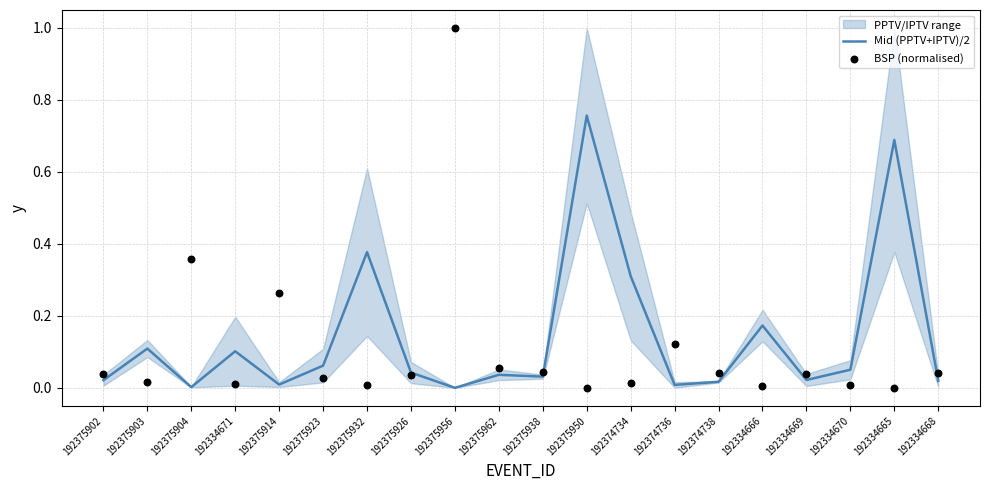

Which series has the largest total across all categories?

Mid (PPTV+IPTV)/2